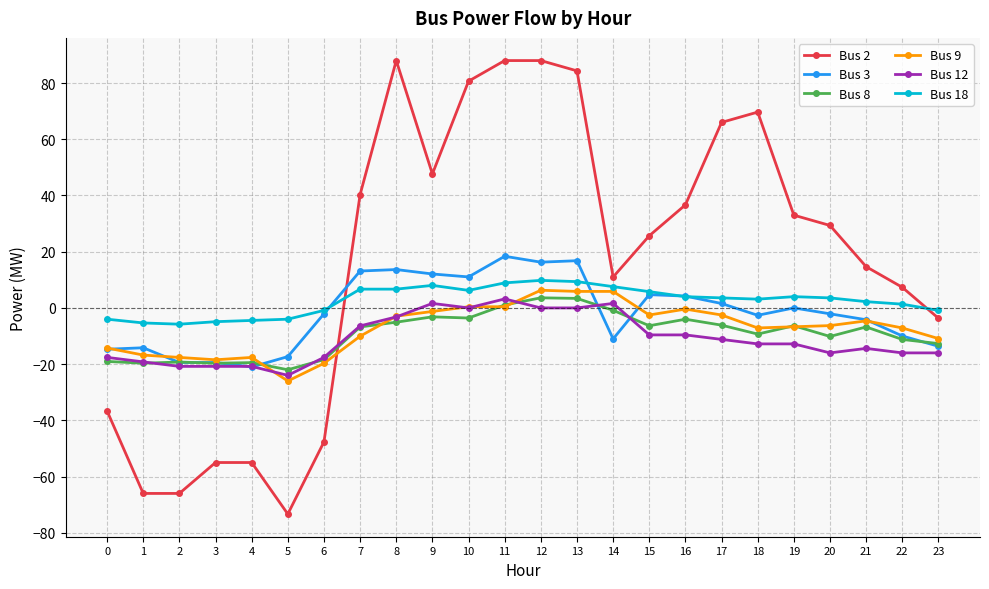

True or false: Bus 3 and Bus 2 cross at least once.

True